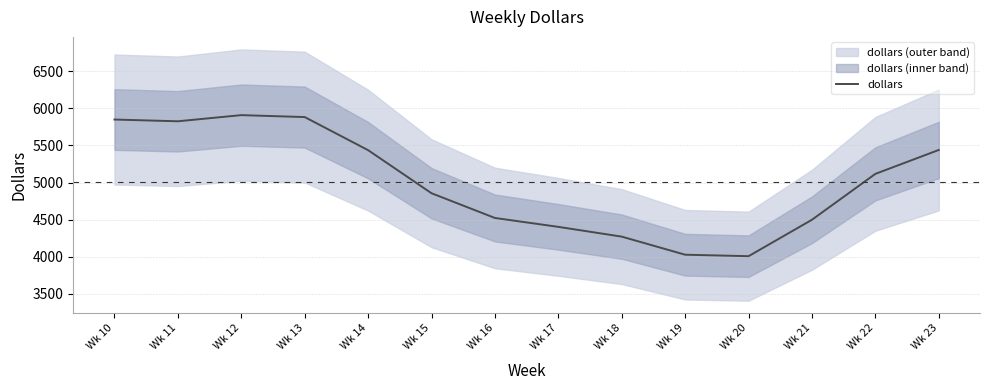

At which label does the data first exceed 5116?

Wk 10